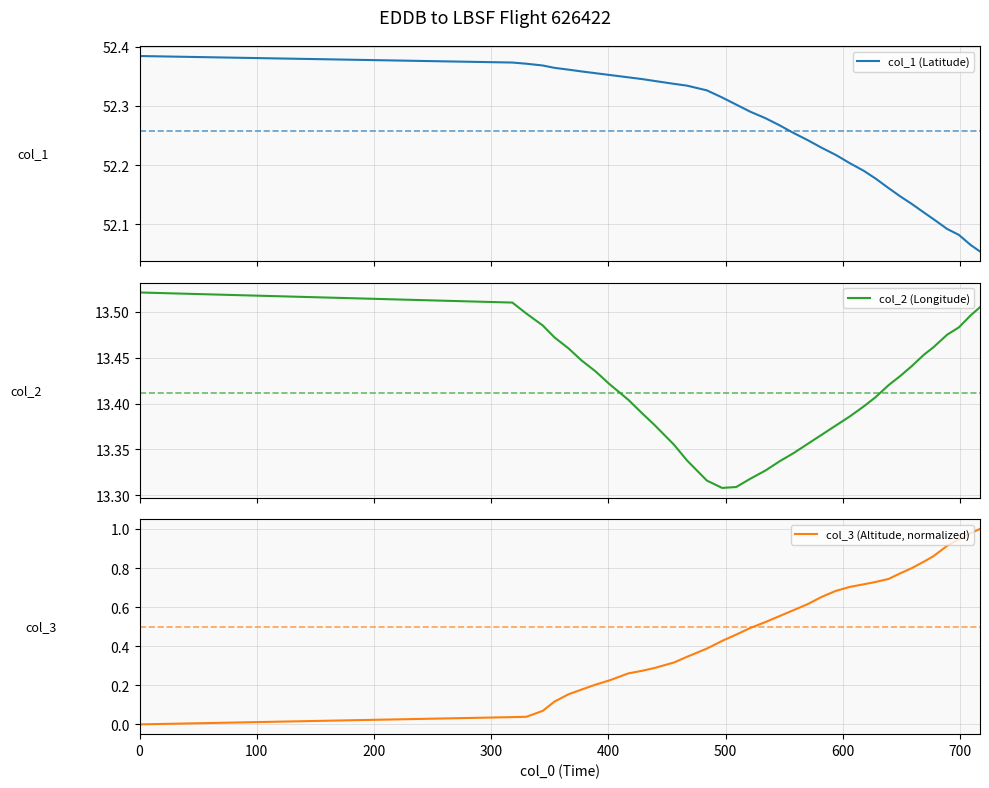

True or false: col_3 (Altitude, normalized) and col_1 (Latitude) intersect in this chart.

False